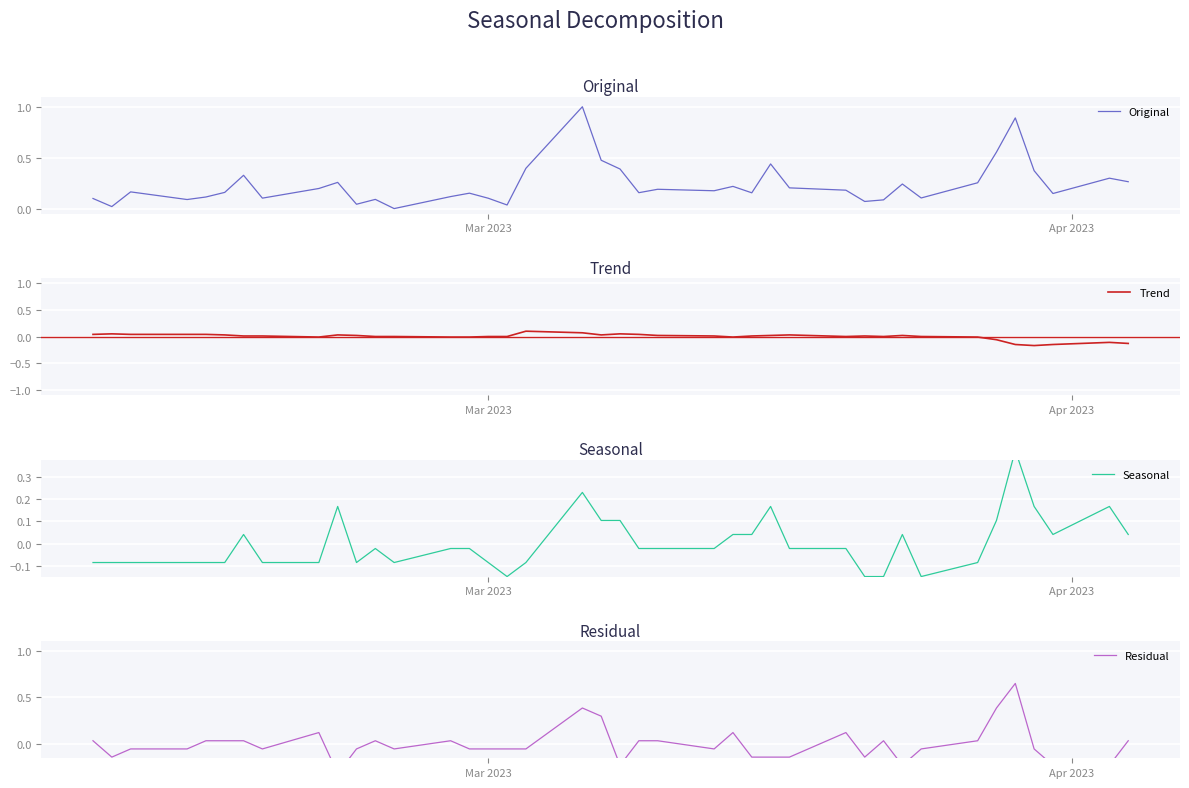

At how many categories does at least one series exceed 0?

40